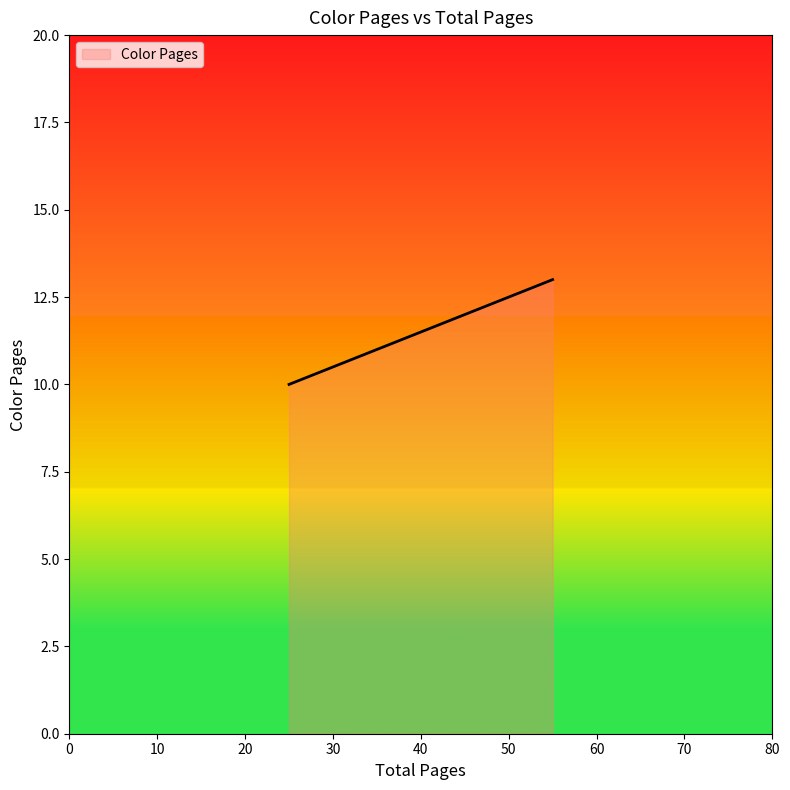

Which category has the highest value across all series?

55